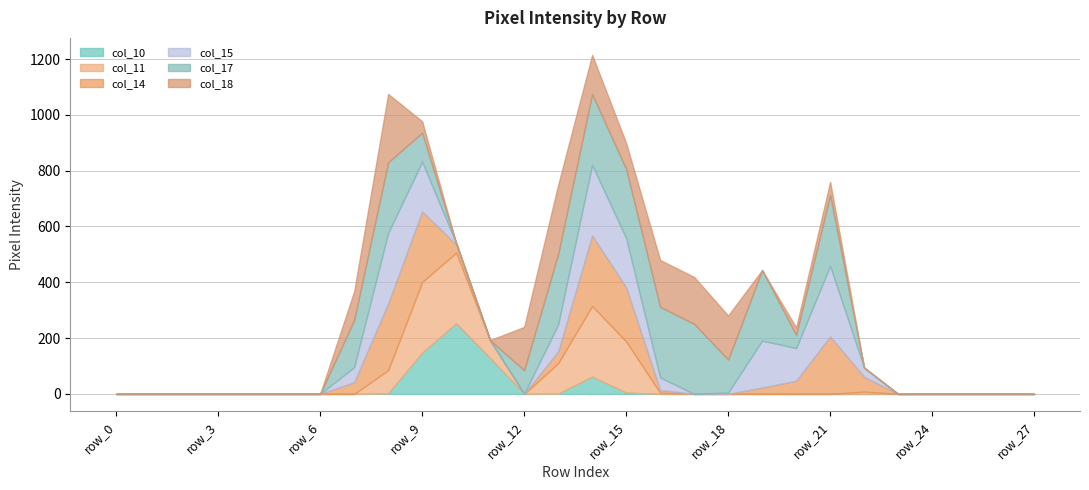

Reading left to right, transcribe all the data shown in this chart.

col_10: 0	0	0	0	0	0	0	0	2	148	253	129	0	1	62	5	0	0	0	0	0	0	0	0	0	0	0	0
col_11: 0	0	0	0	0	0	0	0	83	253	253	63	0	109	253	183	4	0	0	0	0	0	8	0	0	0	0	0
col_14: 0	0	0	0	0	0	0	42	239	253	29	0	0	42	253	194	10	0	0	23	47	206	53	0	0	0	0	0
col_15: 0	0	0	0	0	0	0	54	253	178	5	0	0	97	253	176	45	0	5	168	117	253	33	0	0	0	0	0
col_17: 0	0	0	0	0	0	0	169	253	104	0	0	85	252	253	248	253	251	118	253	47	253	0	0	0	0	0	0
col_18: 0	0	0	0	0	0	0	103	245	41	0	1	155	248	141	93	168	168	158	0	27	48	0	0	0	0	0	0